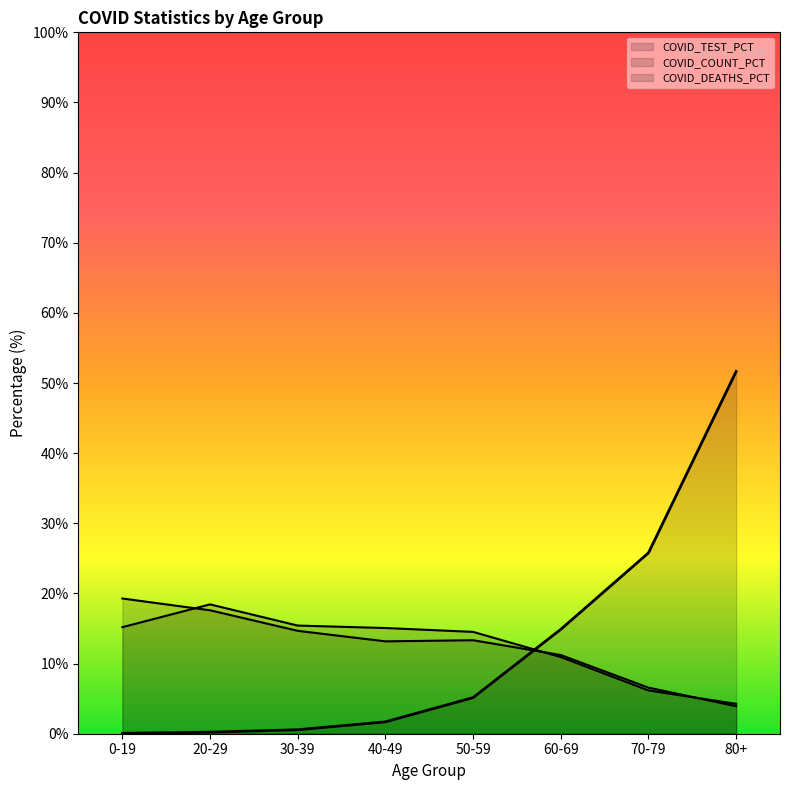

How many lines are shown in the chart?

3